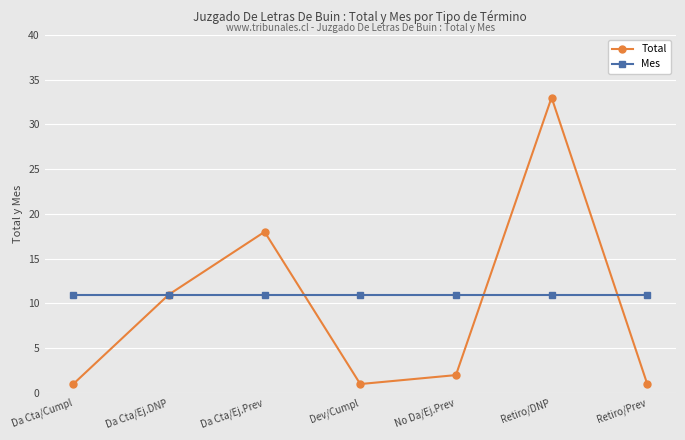

What is the label of the 3rd point from the right?

No Da/Ej.Prev